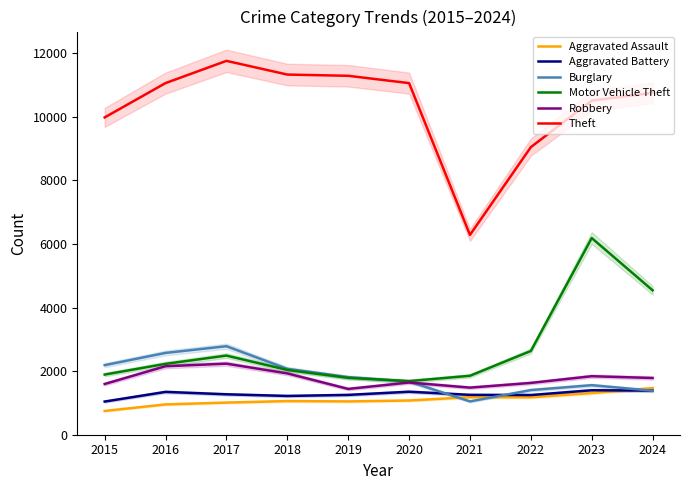

Which series has the largest range (max minus min)?

Theft